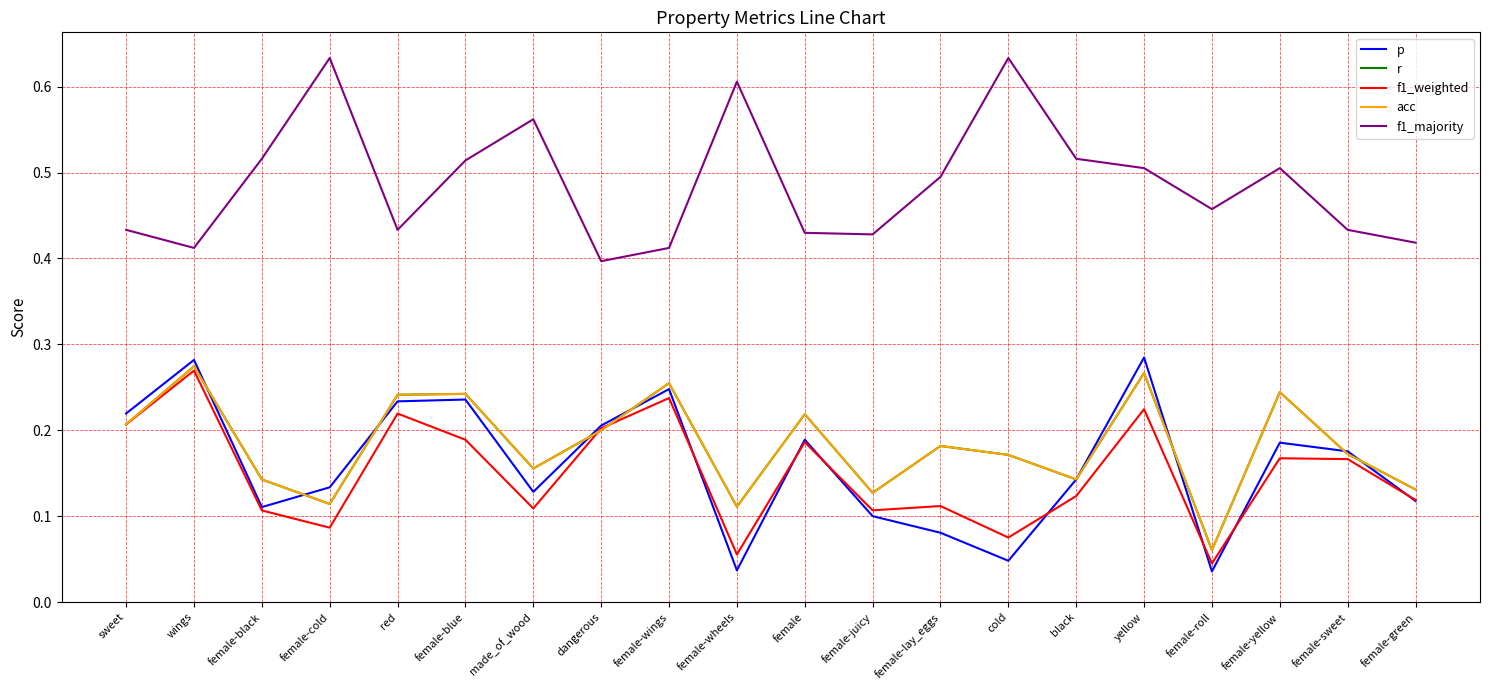

What is the average value of the f1_weighted series?

0.2